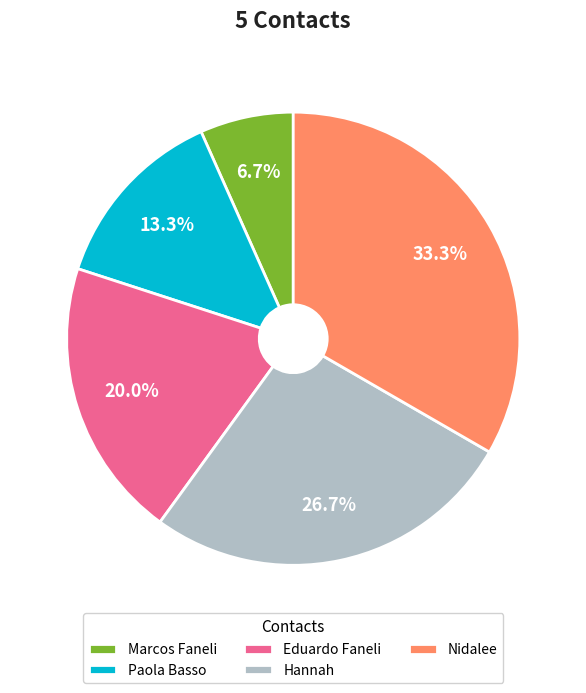

Which category has the smallest portion of the pie?

Marcos Faneli